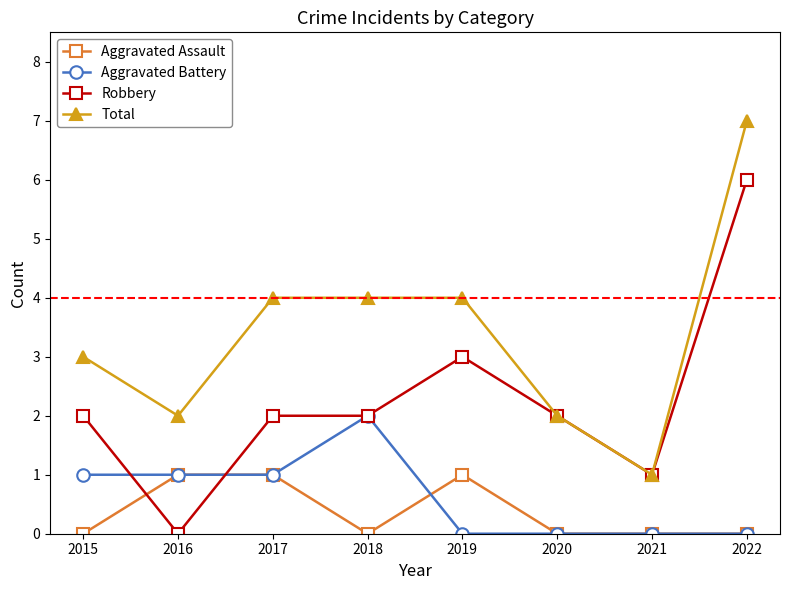

True or false: Aggravated Assault has more than 0 interior local peaks.

True